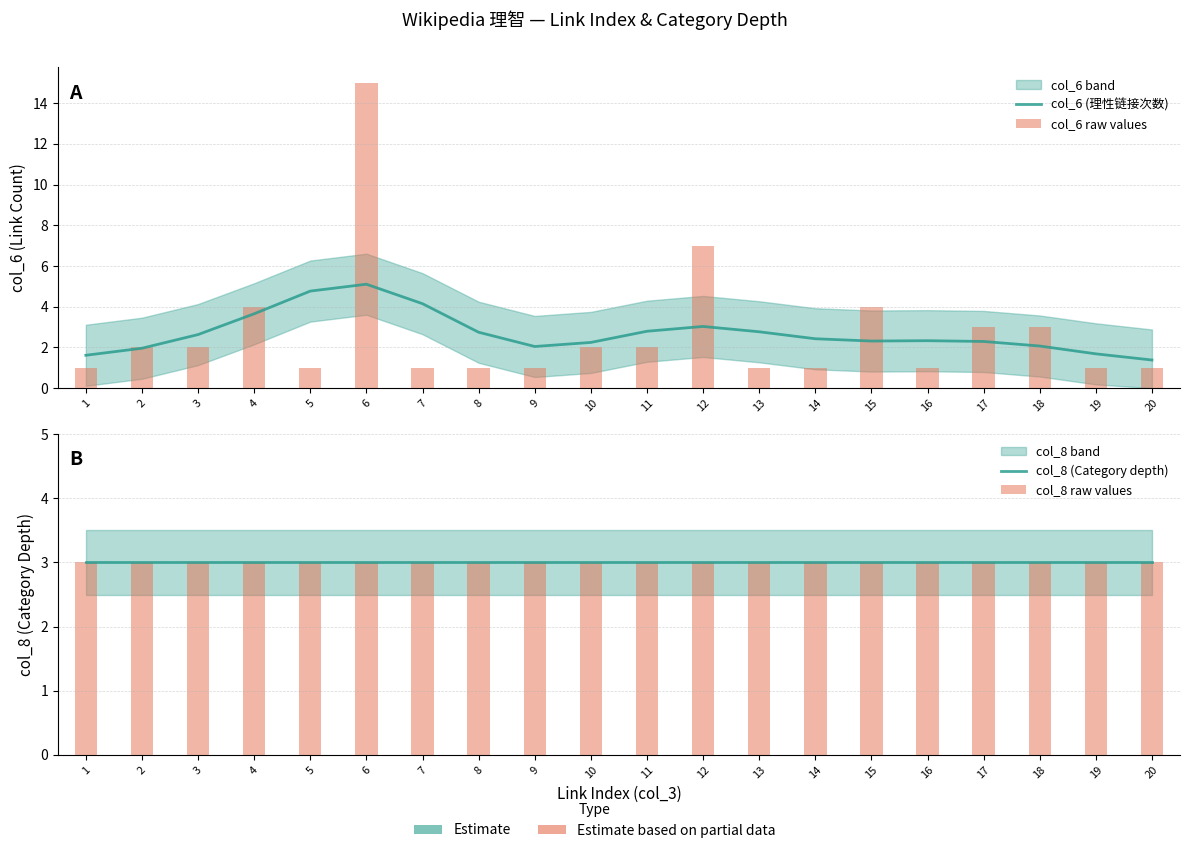

Reading right to left, what are all the values shown in this chart?

col_6 (理性链接次数): 20=1.4	19=1.7	18=2.1	17=2.3	16=2.3	15=2.3	14=2.4	13=2.8	12=3.0	11=2.8	10=2.2	9=2.0	8=2.7	7=4.1	6=5.1	5=4.8	4=3.7	3=2.6	2=2.0	1=1.6
col_6 raw values: 20=1.0	19=1.0	18=3.0	17=3.0	16=1.0	15=4.0	14=1.0	13=1.0	12=7.0	11=2.0	10=2.0	9=1.0	8=1.0	7=1.0	6=15.0	5=1.0	4=4.0	3=2.0	2=2.0	1=1.0
col_8 (Category depth): 20=3.0	19=3.0	18=3.0	17=3.0	16=3.0	15=3.0	14=3.0	13=3.0	12=3.0	11=3.0	10=3.0	9=3.0	8=3.0	7=3.0	6=3.0	5=3.0	4=3.0	3=3.0	2=3.0	1=3.0
col_8 raw values: 20=3.0	19=3.0	18=3.0	17=3.0	16=3.0	15=3.0	14=3.0	13=3.0	12=3.0	11=3.0	10=3.0	9=3.0	8=3.0	7=3.0	6=3.0	5=3.0	4=3.0	3=3.0	2=3.0	1=3.0